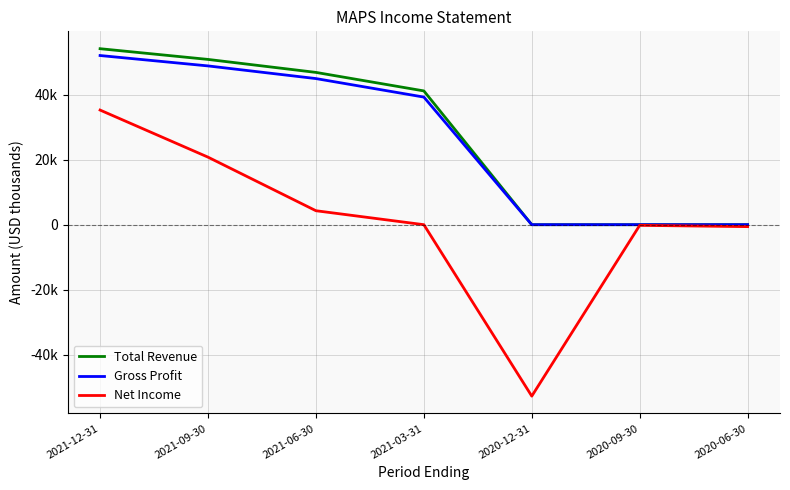

At which label does Net Income reach its peak?

2021-12-31